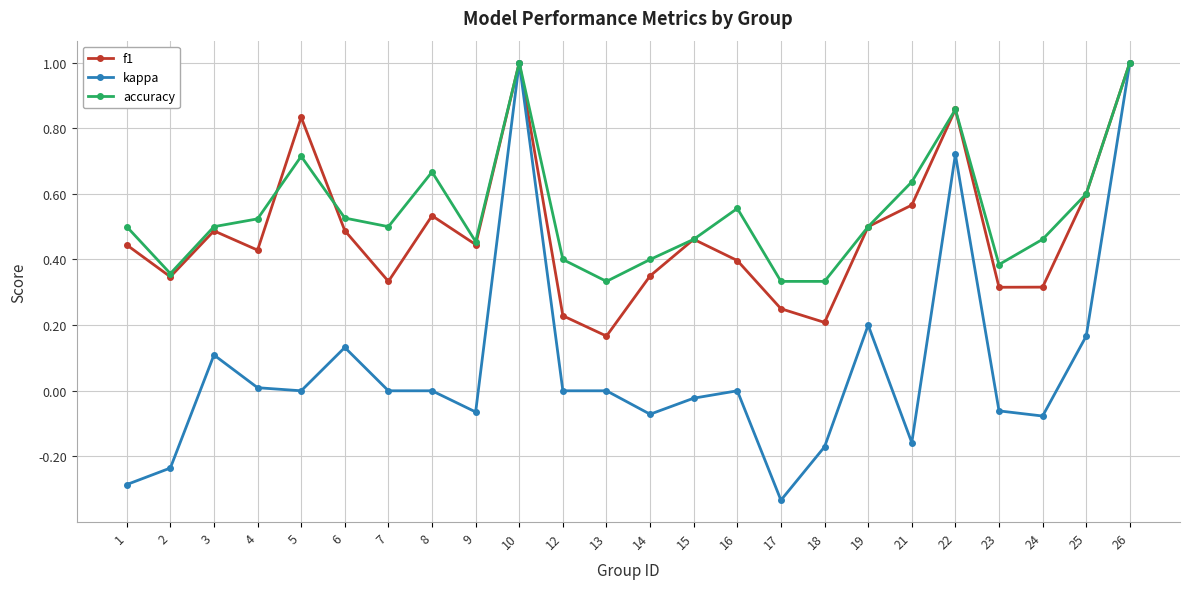

Count the accuracy values in the range 0 to 1.

24